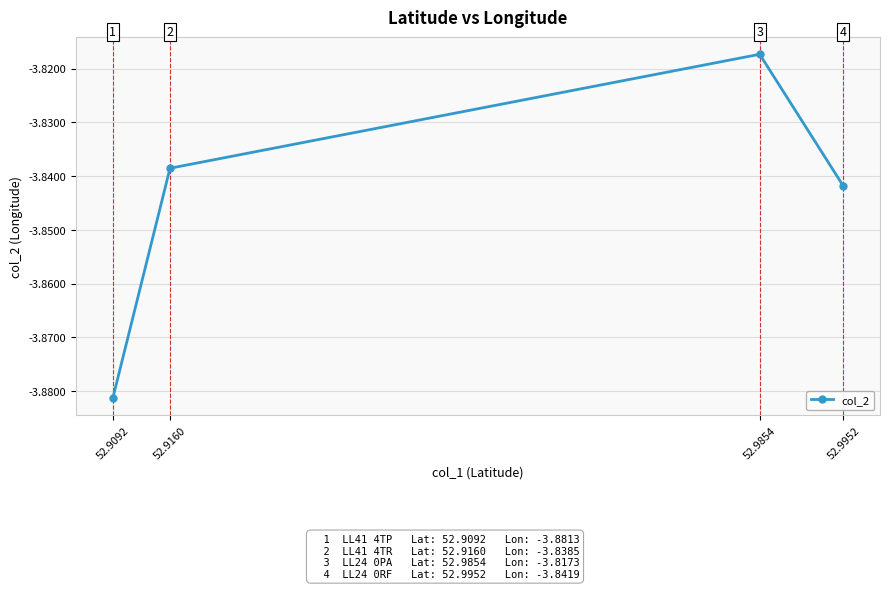

What is the difference between the maximum and minimum values?

0.1